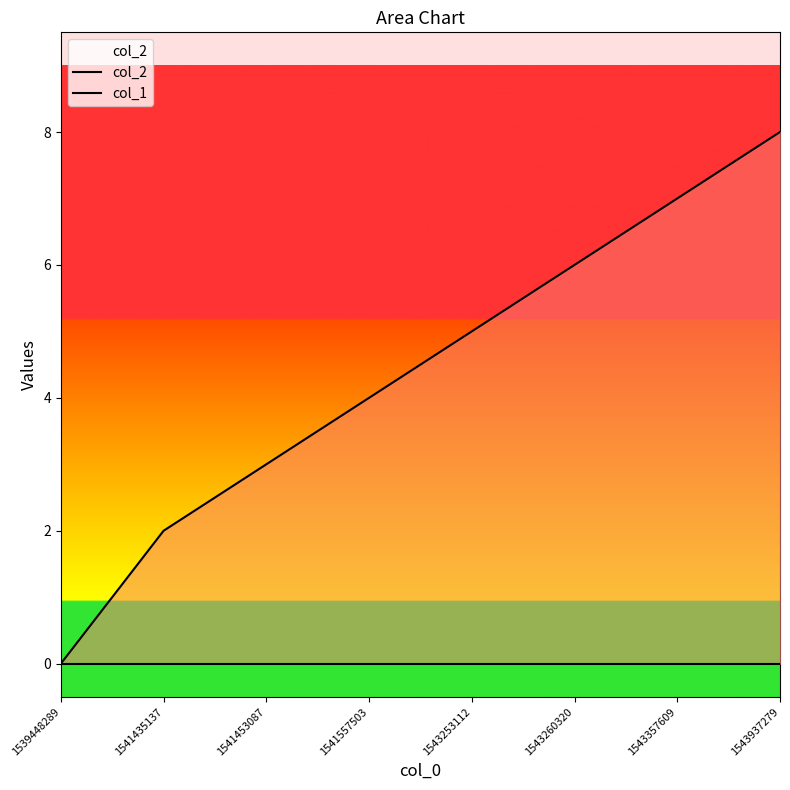

Reading left to right, transcribe all the data shown in this chart.

col_2: 0	0	0	0	0	0	0	0
col_1: 0	2	3	4	5	6	7	8